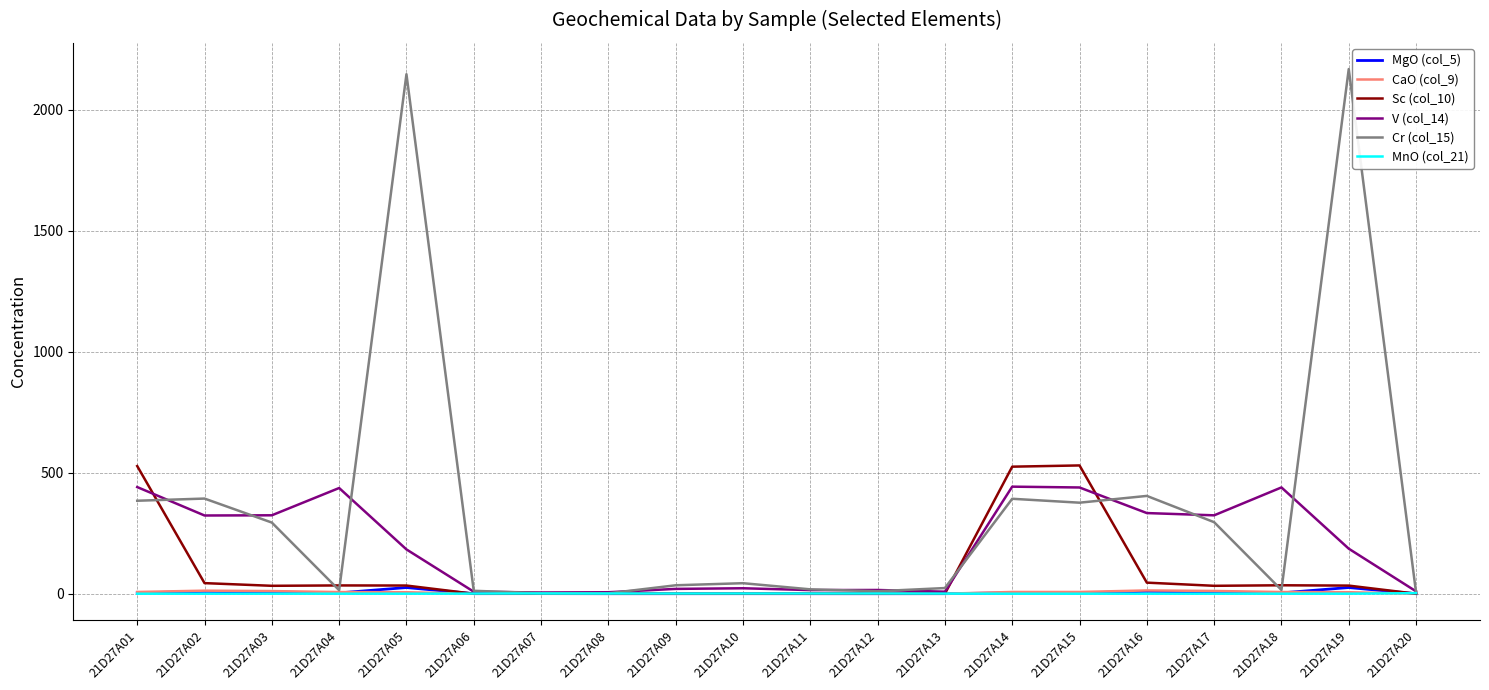

What is the greatest value displayed?

2168.8